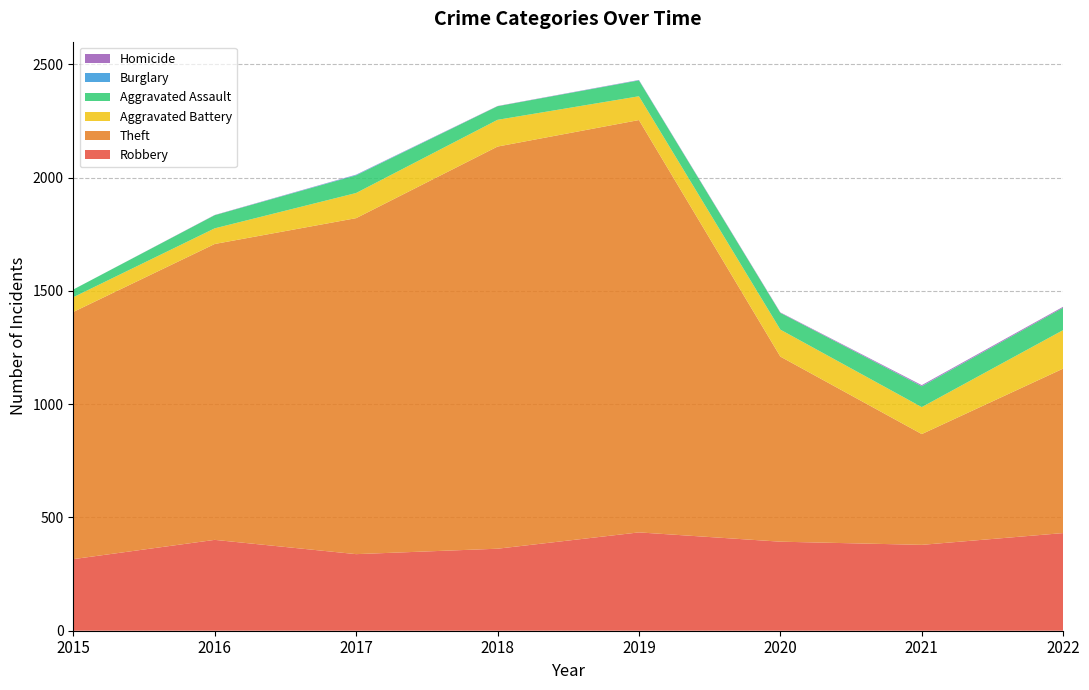

Reading left to right, list all the values displayed in this chart.

Robbery: 316	401	338	362	434	393	379	431
Theft: 1091	1306	1483	1775	1820	817	489	726
Aggravated Battery: 65	69	111	118	105	119	119	170
Aggravated Assault: 34	58	78	60	70	74	92	99
Burglary: 0	0	2	0	1	0	1	0
Homicide: 0	1	1	1	1	2	4	4